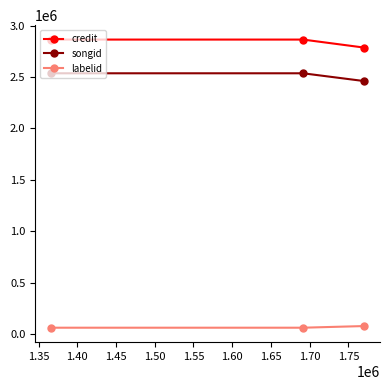

How many lines are shown in the chart?

3